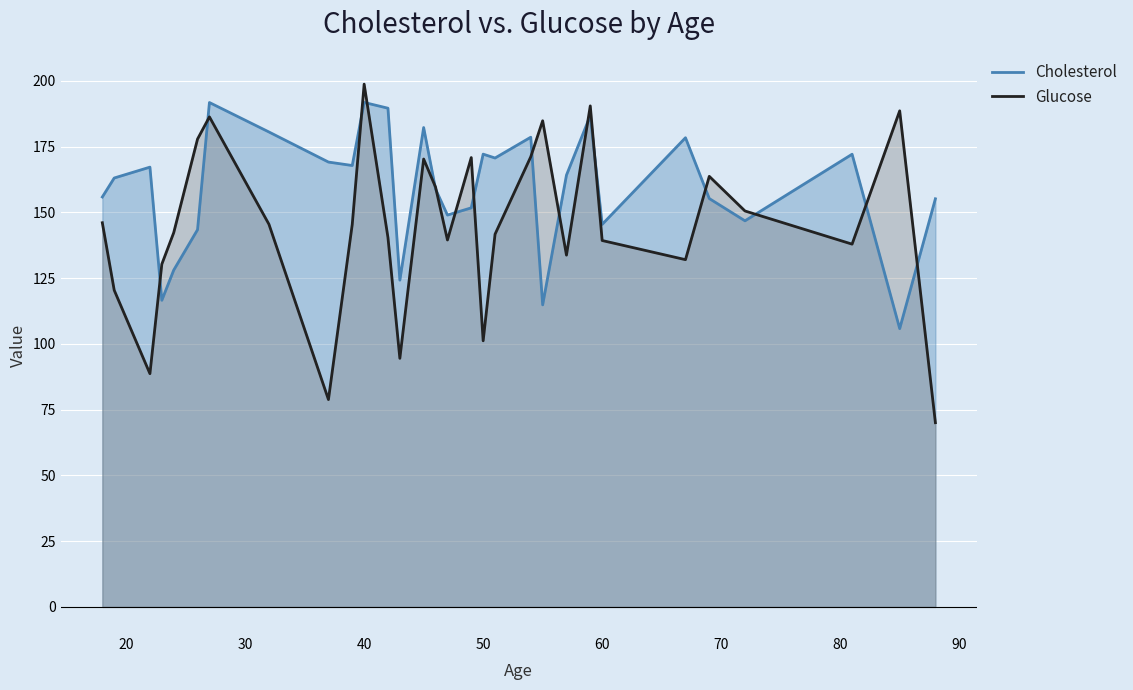

Which series has the largest total across all categories?

Cholesterol